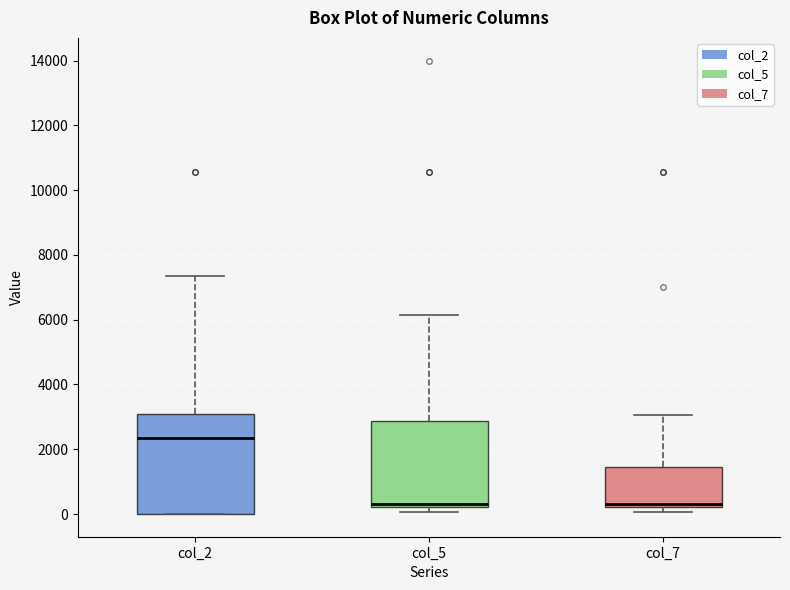

Reading left to right, read every box against the y-axis: the position of its median line, the range the box covers, and the ends of its whiskers. The values are not printed on the chart, so give them approximately, as read against the axis.

col_2: median 2400, box 0 to 3000, whiskers 0 to 7400
col_5: median 200 (just above the box's lower edge), box 200 to 2800, whiskers 0 to 6200
col_7: median 400, box 200 to 1400, whiskers 0 to 3000